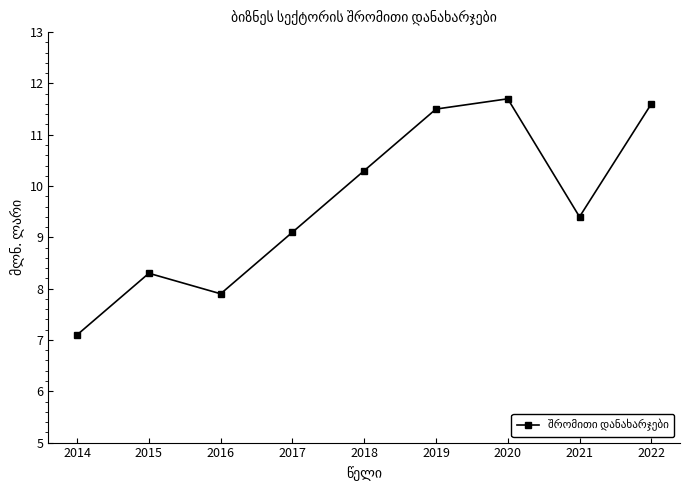

At which label does the data first exceed 9?

2017